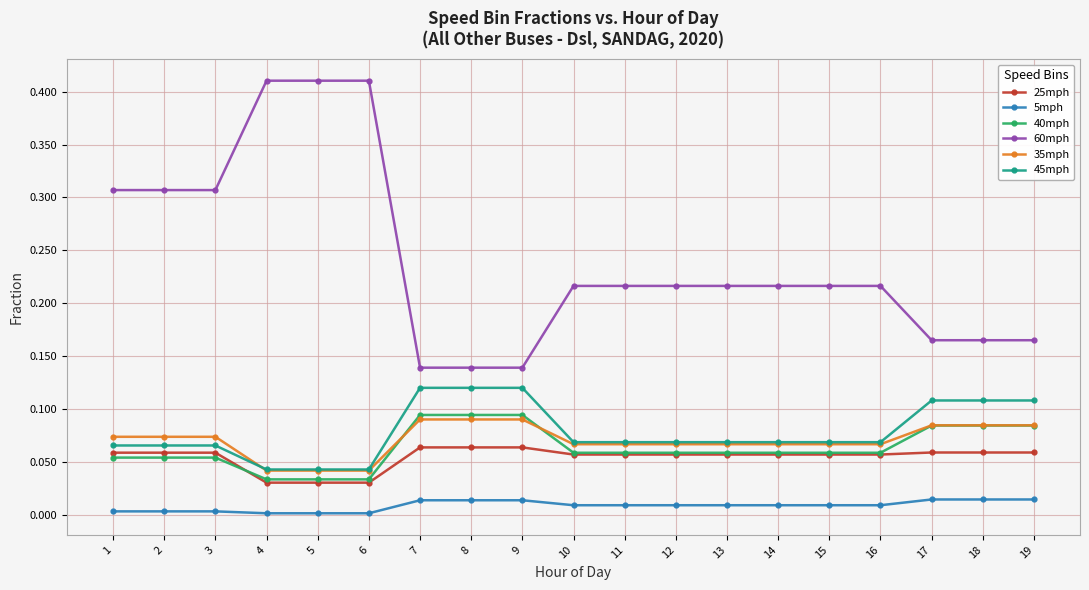

Which series has the largest range (max minus min)?

60mph